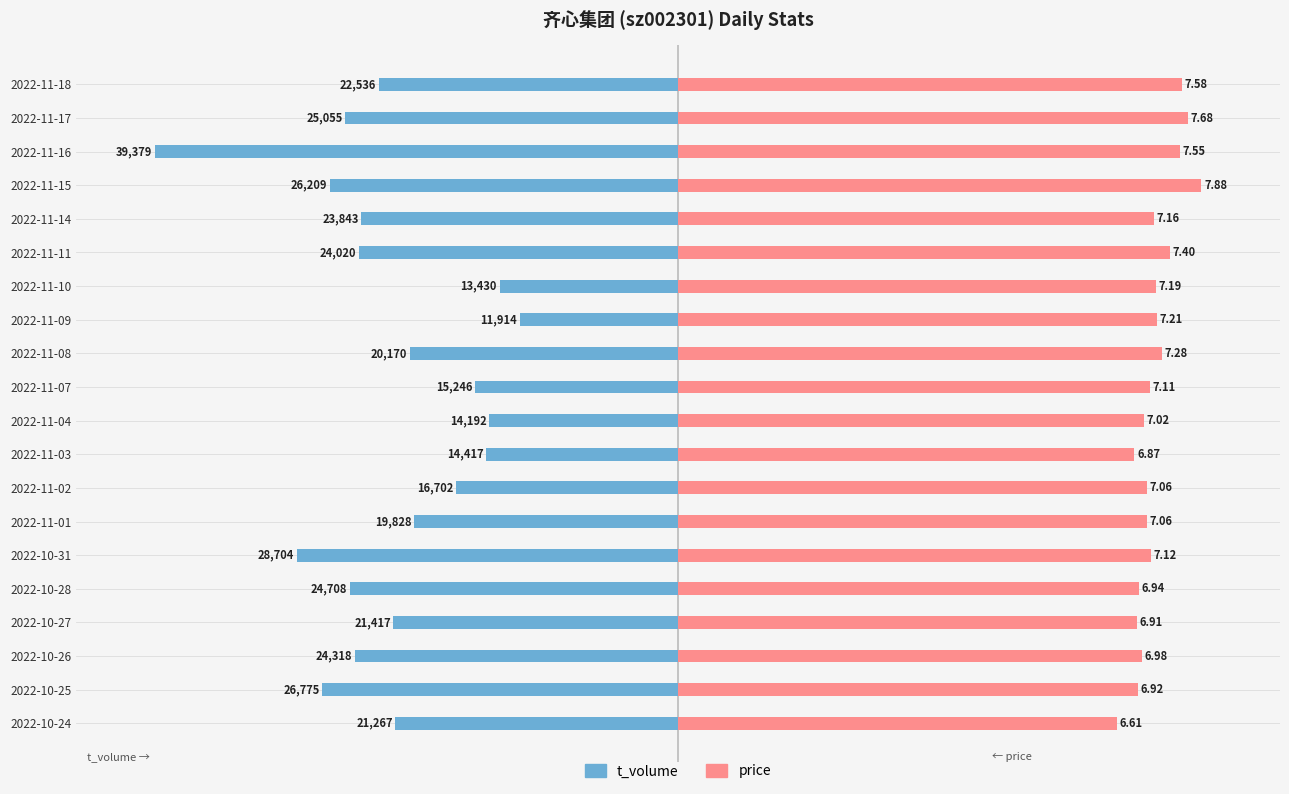

What is the difference between the highest and lowest values at 2022-11-04?

125.1